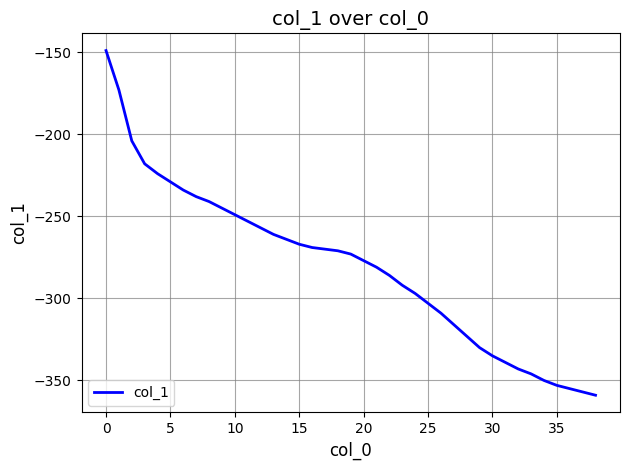

Reading left to right, transcribe all the data shown in this chart.

-149	-173	-204	-218	-224	-229	-234	-238	-241	-245	-249	-253	-257	-261	-264	-267	-269	-270	-271	-273	-277	-281	-286	-292	-297	-303	-309	-316	-323	-330	-335	-339	-343	-346	-350	-353	-355	-357	-359